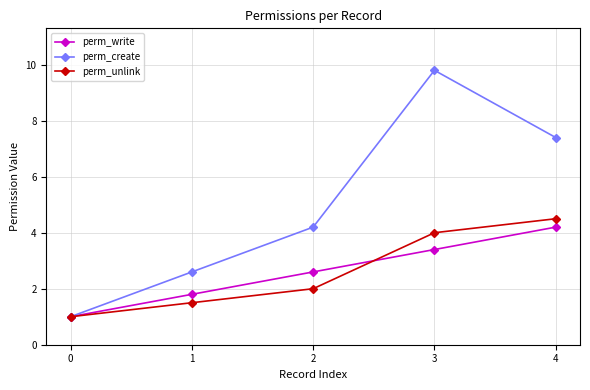

What is the total value across all series at 2?

8.8